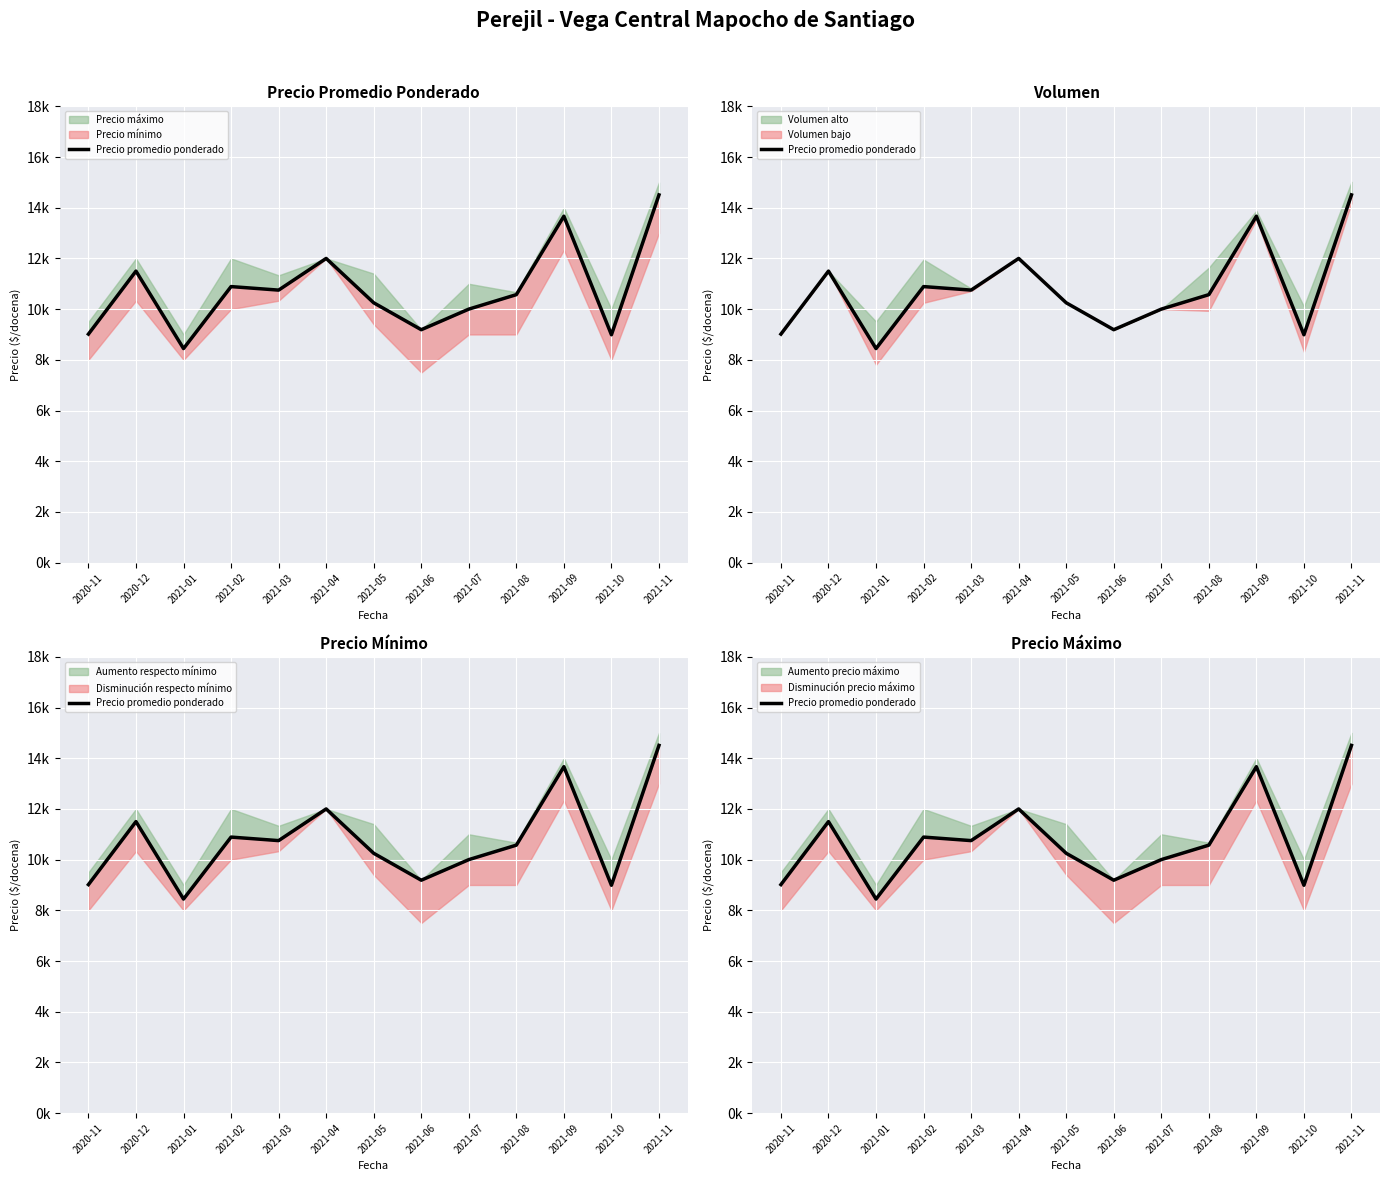

List the labels in order of value, smallest first.

2021-01, 2021-10, 2020-11, 2021-06, 2021-07, 2021-05, 2021-08, 2021-03, 2021-02, 2020-12, 2021-04, 2021-09, 2021-11